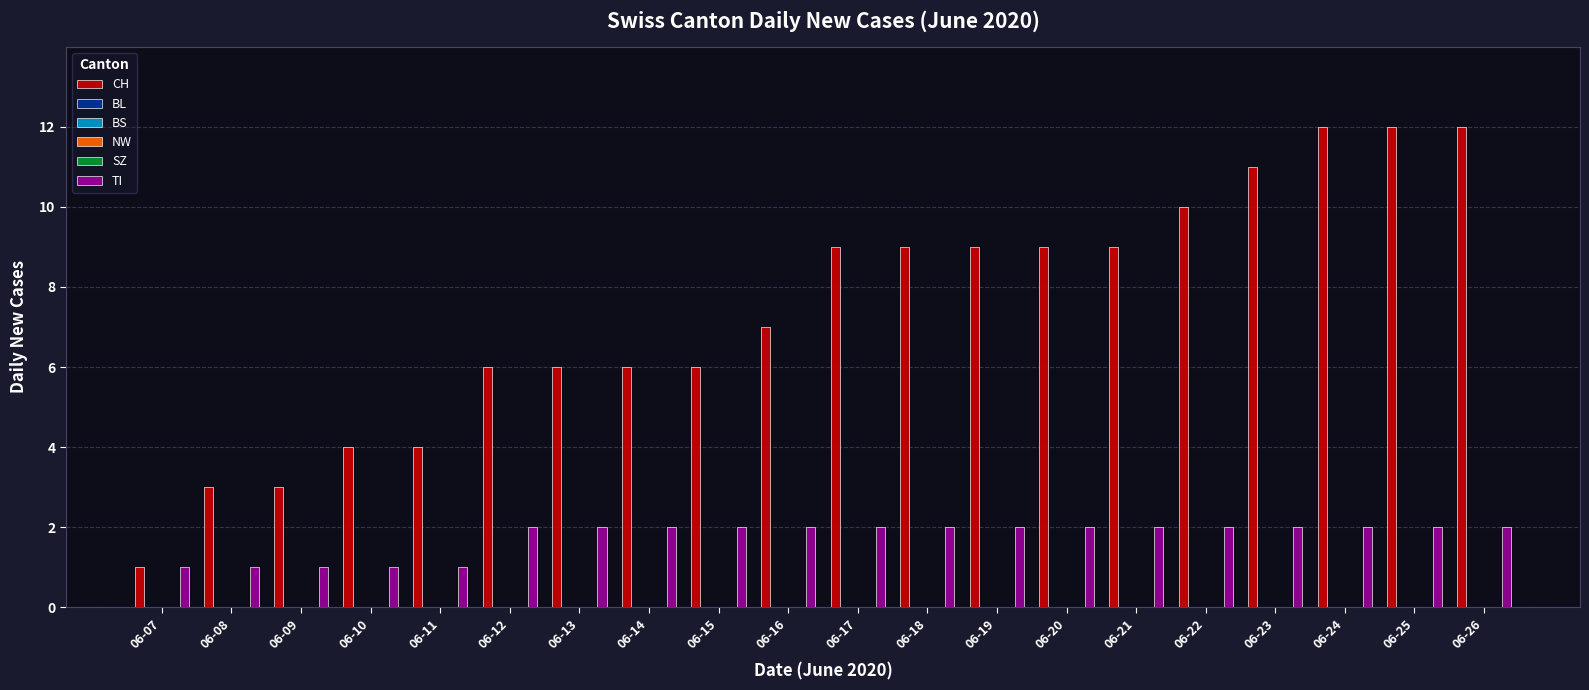

Reading right to left, what are all the values shown in this chart?

CH: 06-26=12	06-25=12	06-24=12	06-23=11	06-22=10	06-21=9	06-20=9	06-19=9	06-18=9	06-17=9	06-16=7	06-15=6	06-14=6	06-13=6	06-12=6	06-11=4	06-10=4	06-09=3	06-08=3	06-07=1
BL: 06-26=0	06-25=0	06-24=0	06-23=0	06-22=0	06-21=0	06-20=0	06-19=0	06-18=0	06-17=0	06-16=0	06-15=0	06-14=0	06-13=0	06-12=0	06-11=0	06-10=0	06-09=0	06-08=0	06-07=0
BS: 06-26=0	06-25=0	06-24=0	06-23=0	06-22=0	06-21=0	06-20=0	06-19=0	06-18=0	06-17=0	06-16=0	06-15=0	06-14=0	06-13=0	06-12=0	06-11=0	06-10=0	06-09=0	06-08=0	06-07=0
NW: 06-26=0	06-25=0	06-24=0	06-23=0	06-22=0	06-21=0	06-20=0	06-19=0	06-18=0	06-17=0	06-16=0	06-15=0	06-14=0	06-13=0	06-12=0	06-11=0	06-10=0	06-09=0	06-08=0	06-07=0
SZ: 06-26=0	06-25=0	06-24=0	06-23=0	06-22=0	06-21=0	06-20=0	06-19=0	06-18=0	06-17=0	06-16=0	06-15=0	06-14=0	06-13=0	06-12=0	06-11=0	06-10=0	06-09=0	06-08=0	06-07=0
TI: 06-26=2	06-25=2	06-24=2	06-23=2	06-22=2	06-21=2	06-20=2	06-19=2	06-18=2	06-17=2	06-16=2	06-15=2	06-14=2	06-13=2	06-12=2	06-11=1	06-10=1	06-09=1	06-08=1	06-07=1